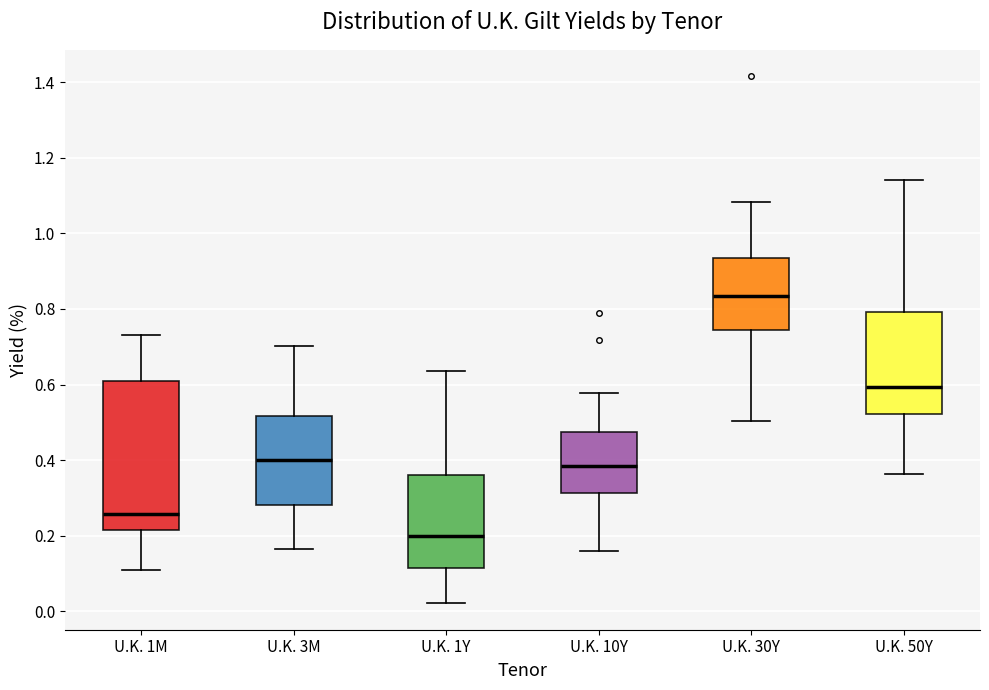

Where is the lower edge of the box for U.K. 10Y on the y-axis? The values are not printed on the chart, so give them approximately, as read against the axis.

0.32